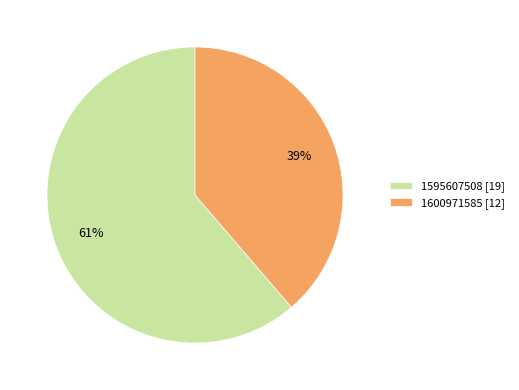

What percentage is the 1595607508 slice, to the nearest percent?

61%